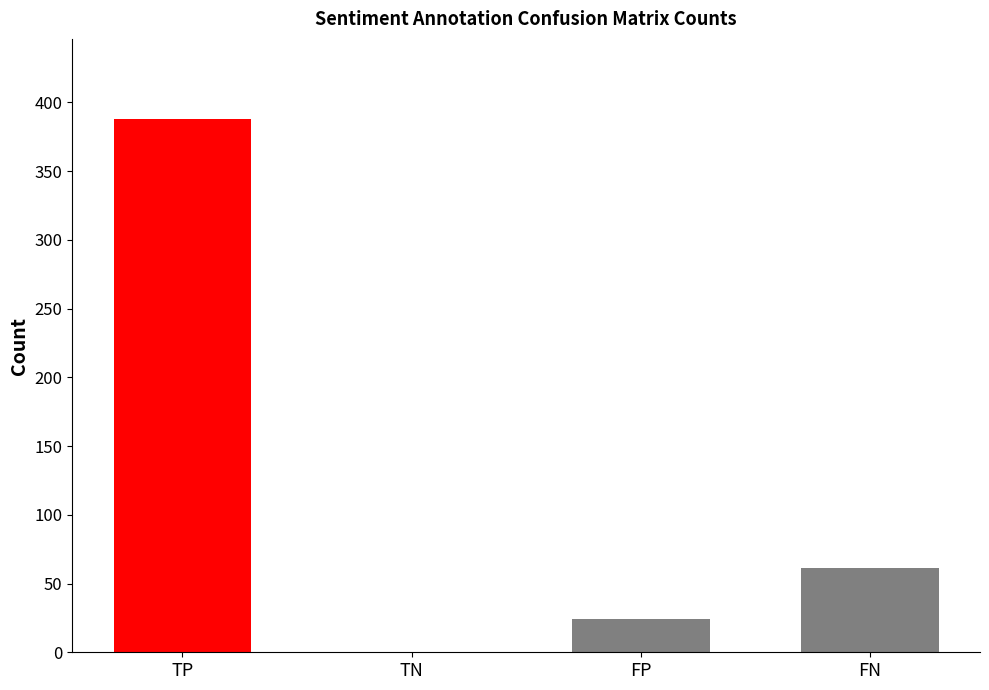

Reading right to left, list all the values displayed in this chart.

FN=61	FP=24	TN=0	TP=388